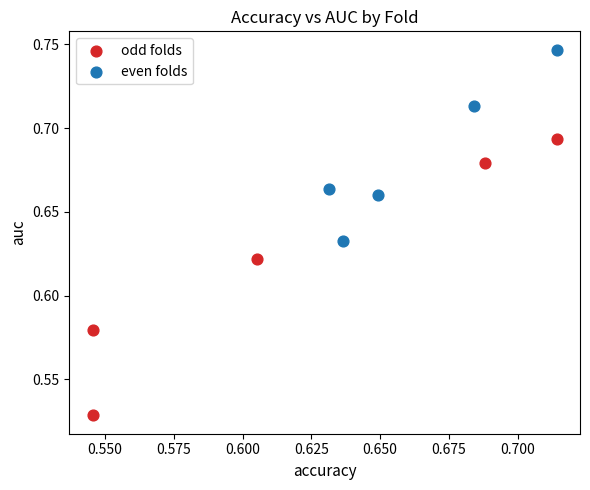

Which series has the widest spread of Y values?

odd folds